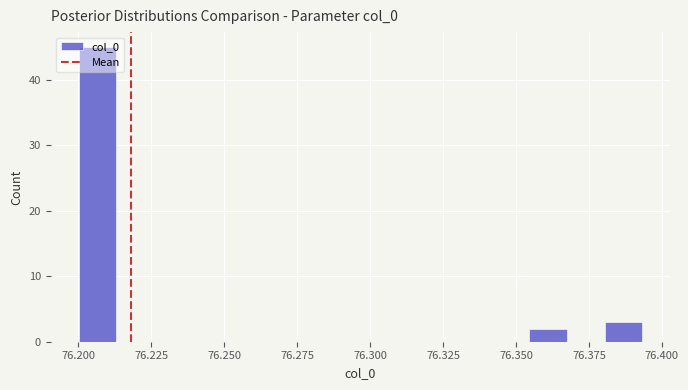

Read against the x-axis, roughly where is the centre of the tallest bar?

76.205